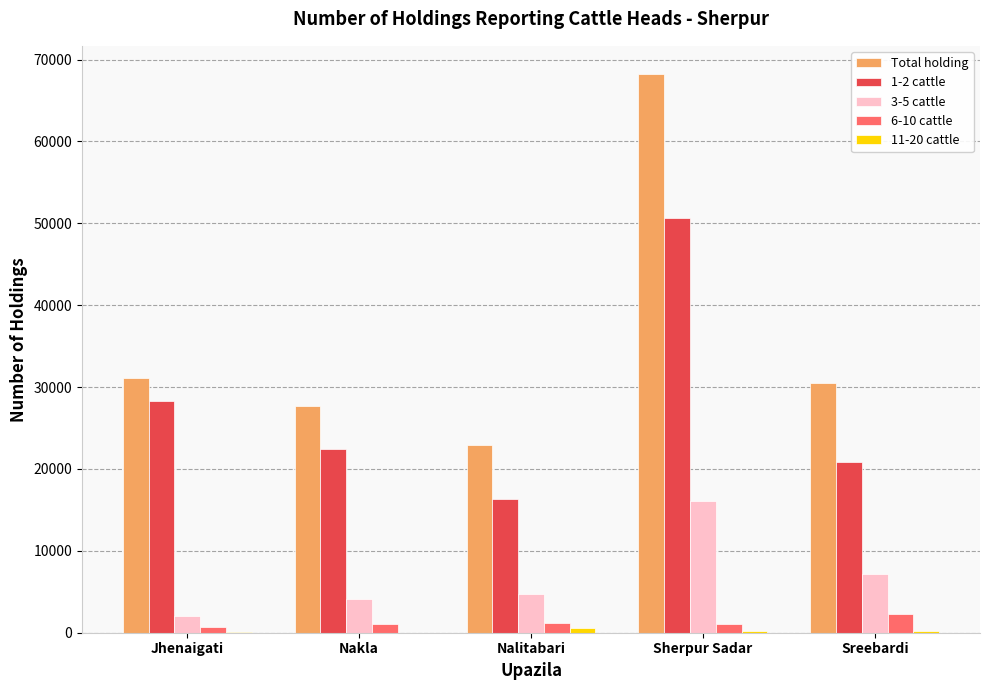

True or false: Total holding has a value of 5996 at Nakla.

False